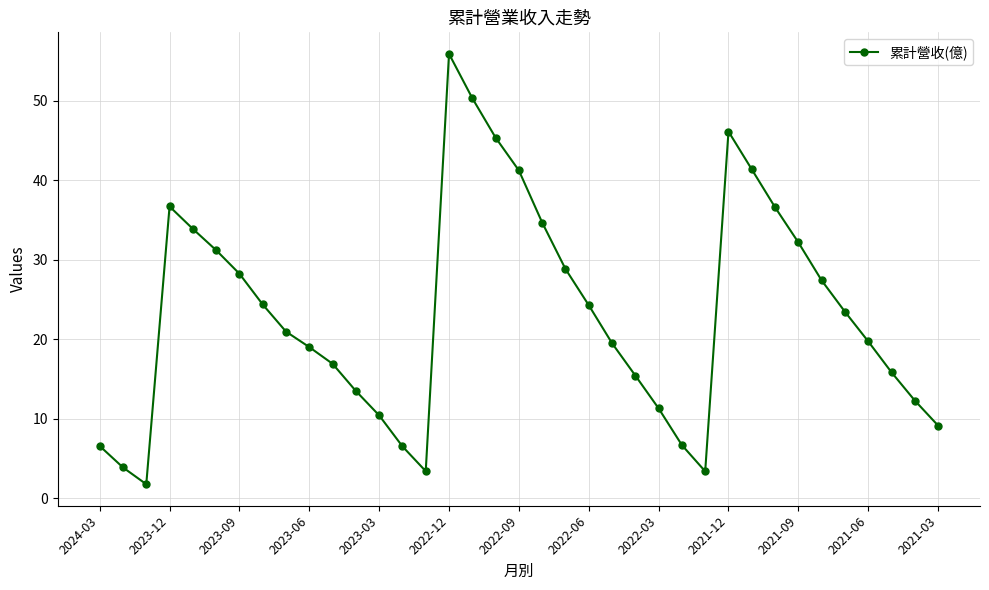

How many points are lower than both their immediate neighbors (excluding endpoints)?

3